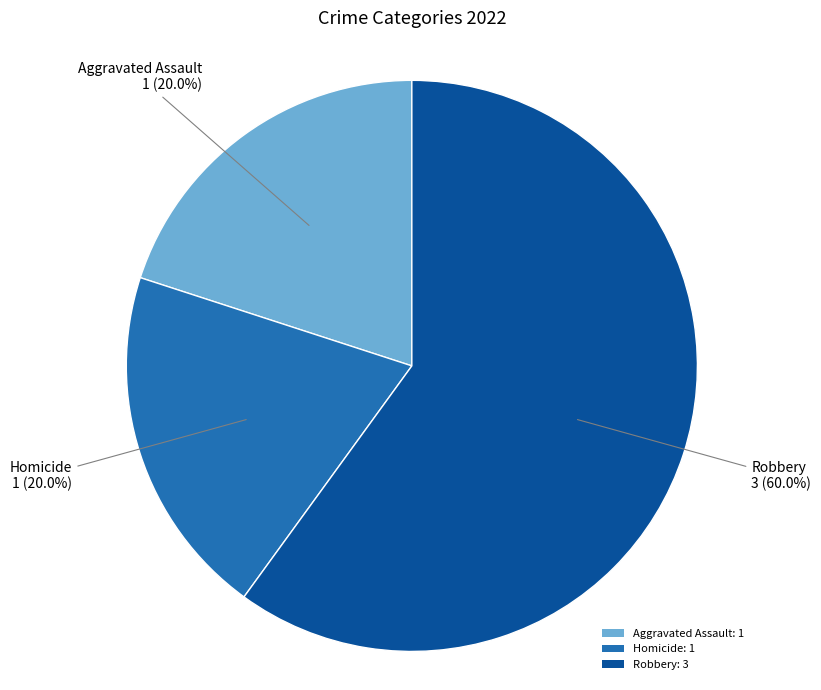

Combined, what portion of the pie is Homicide: 1 and Aggravated Assault: 1?

40.0%